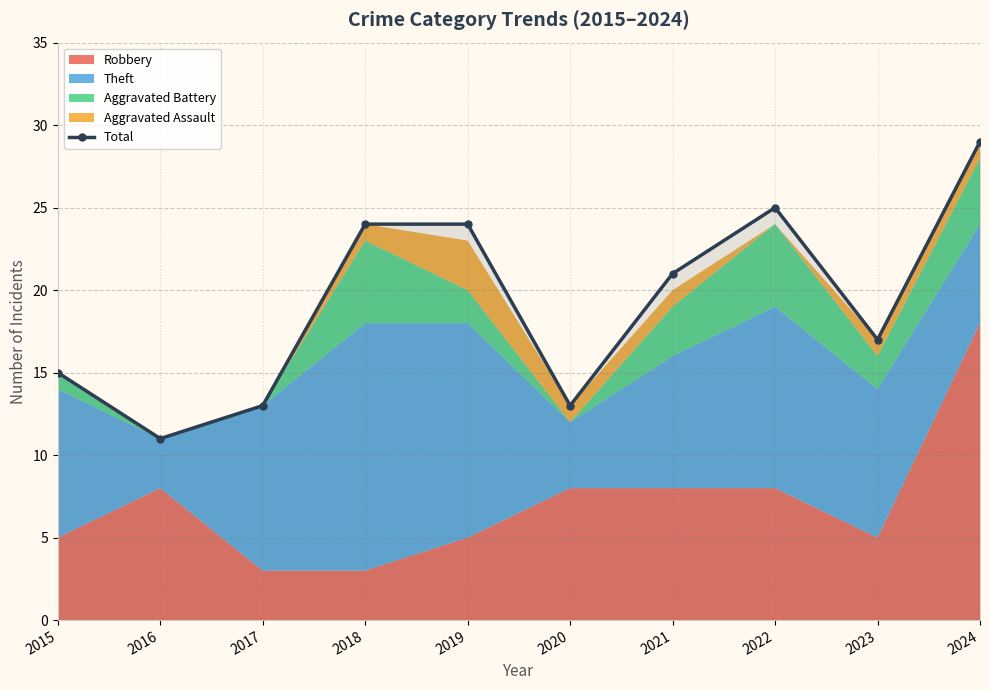

Reading left to right, extract all data points from this chart.

2015=15	2016=11	2017=13	2018=24	2019=24	2020=13	2021=21	2022=25	2023=17	2024=29